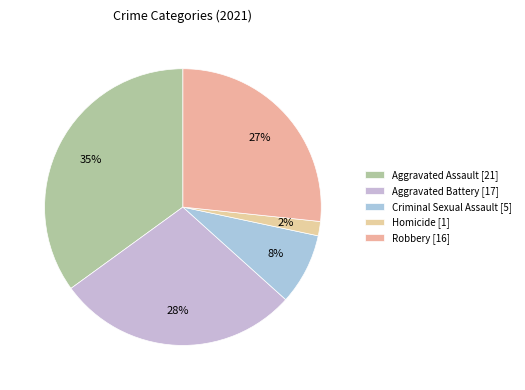

Between Homicide and Aggravated Battery, which is larger?

Aggravated Battery